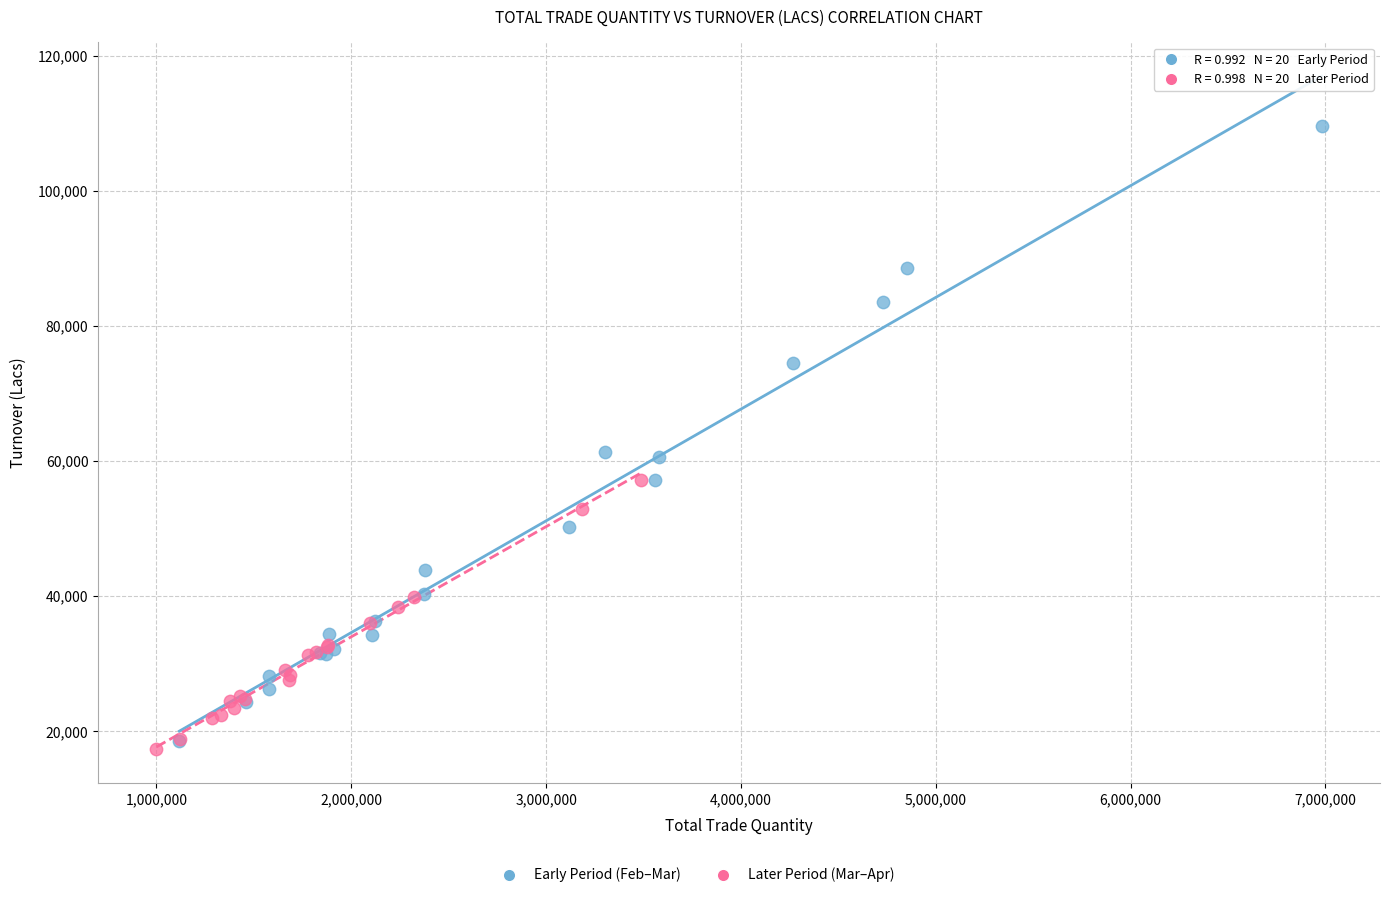

Which series has the largest Y range (max minus min)?

Early Period (Feb–Mar)